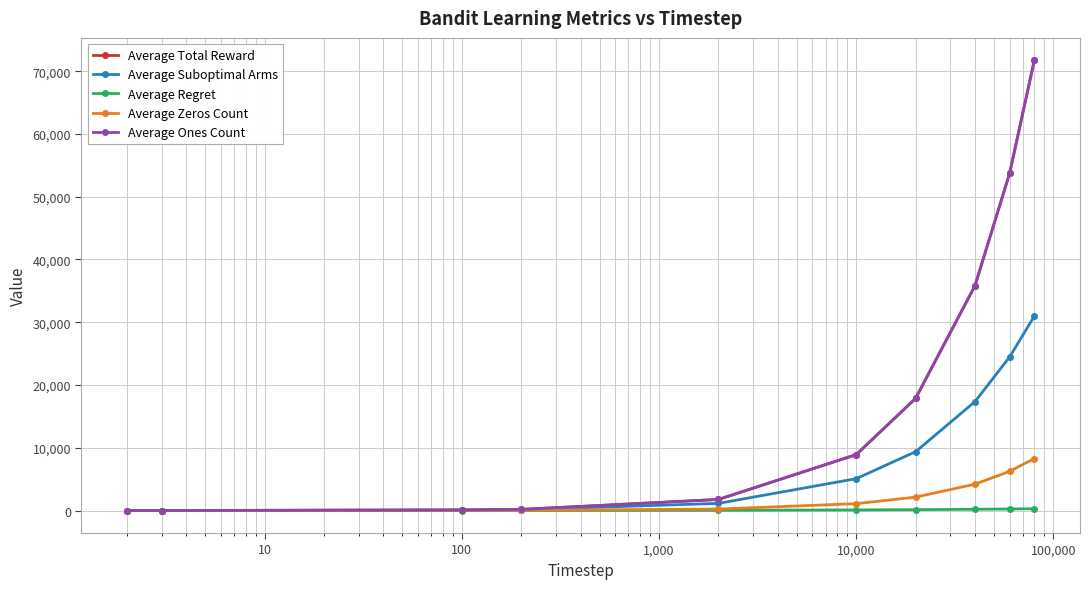

Is this an area chart (filled region under the line)?

No